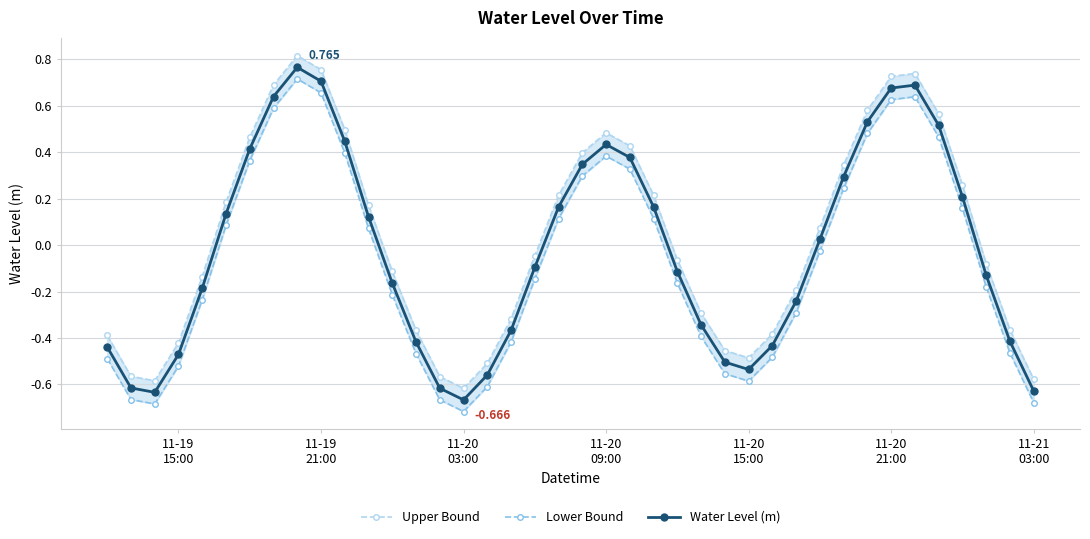

How many positive values does the Water Level (m) series have?

19